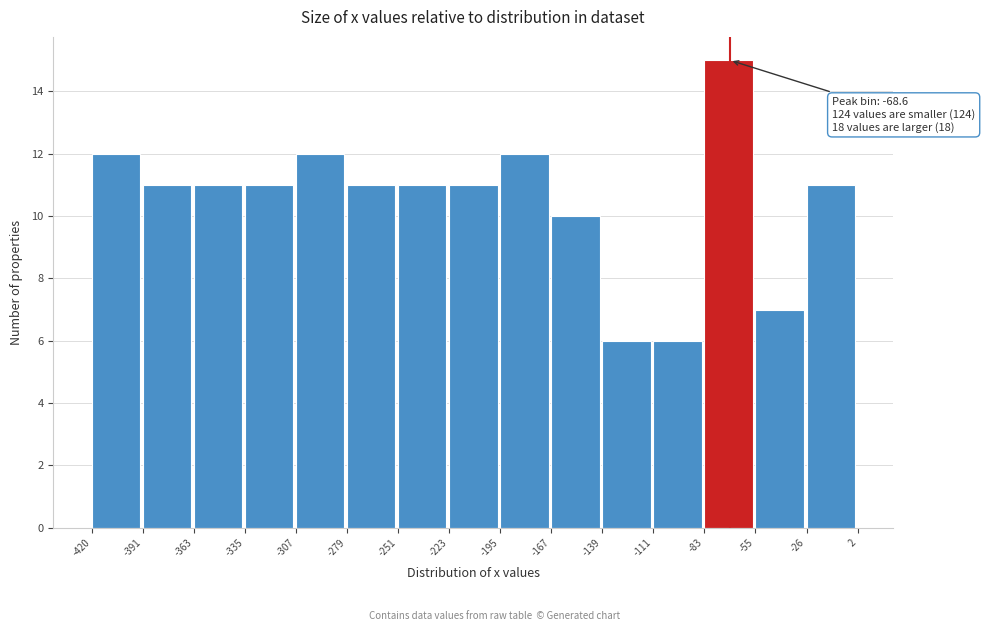

Which range on the x-axis has the tallest bar?

-83 to -55